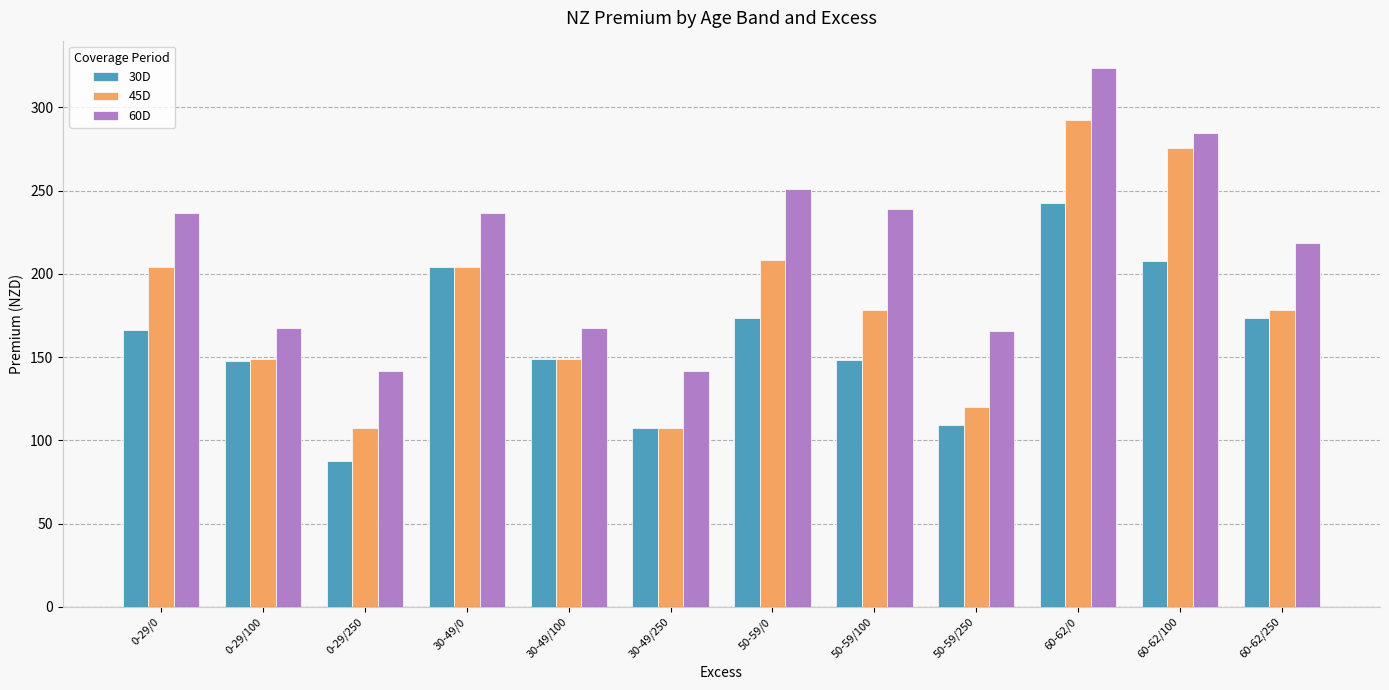

What is the sum of the 60D values at 60-62/0 and 60-62/100?

608.6